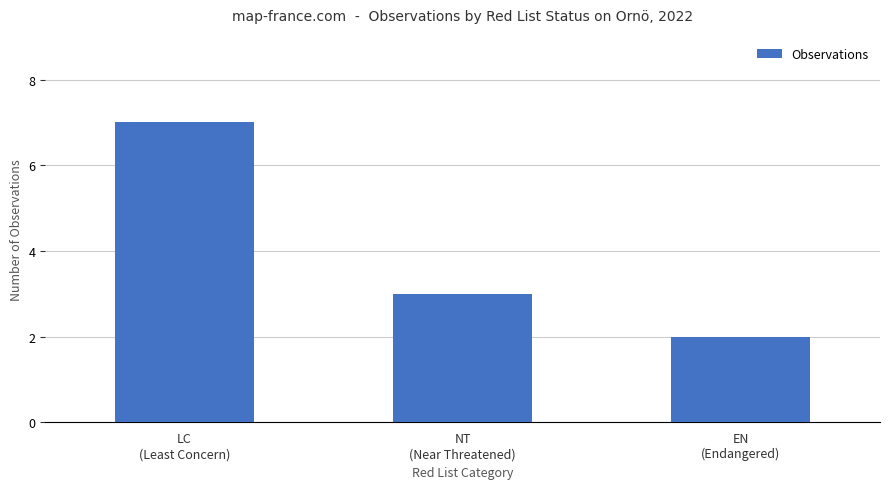

Reading right to left, transcribe all the data shown in this chart.

2	3	7